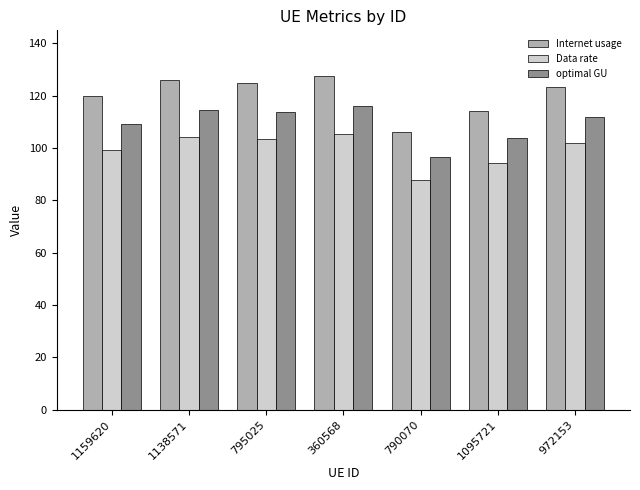

At which label is Internet usage closest to 116?

1095721